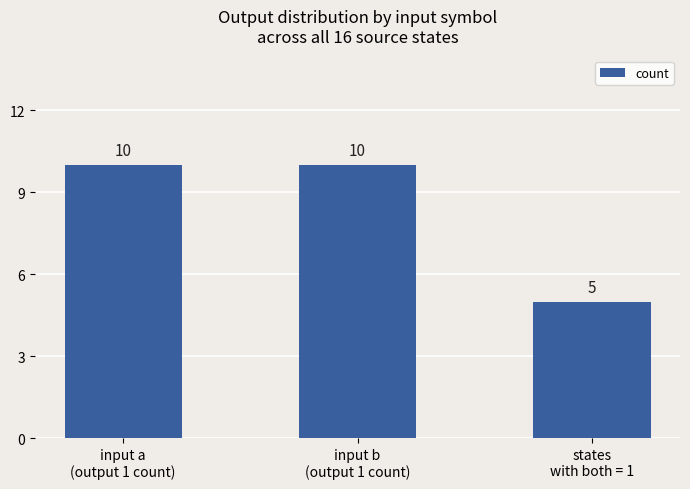

What is the label of the 3rd bar from the left?

states
with both = 1